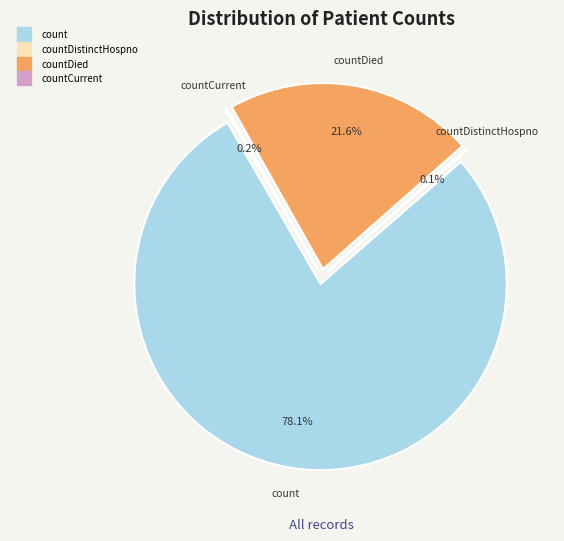

The count slice represents 78% of the pie. True or false?

True